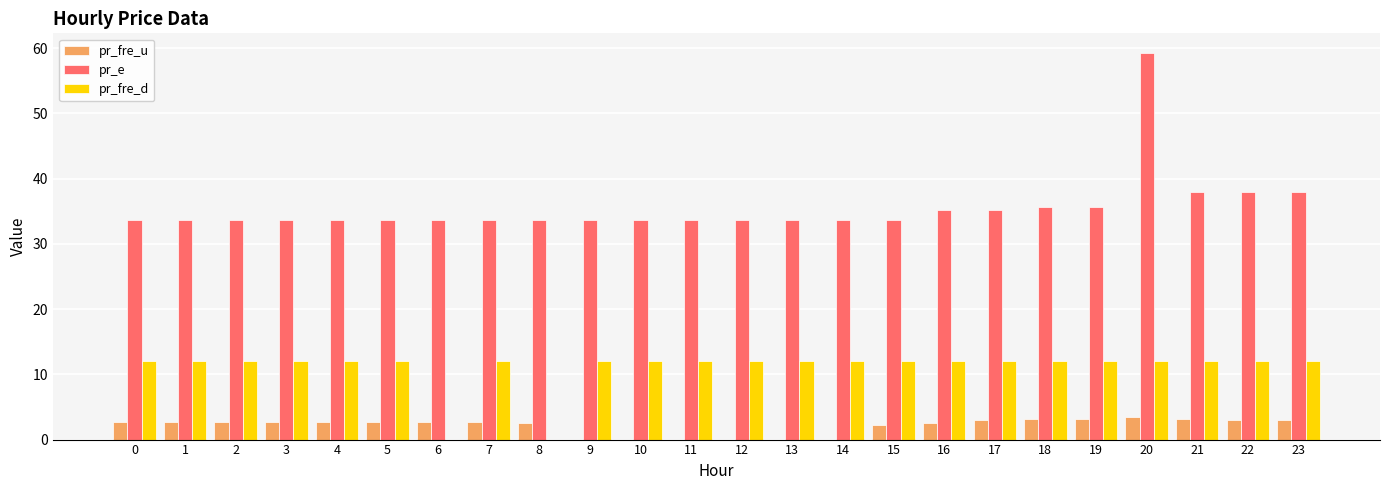

What is the greatest value displayed?

59.3